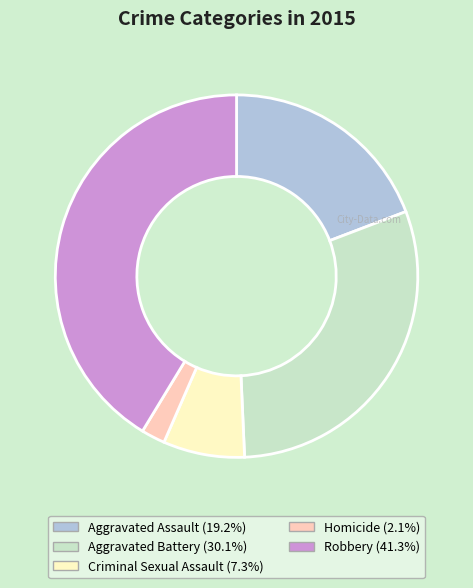

Does any single category account for the majority?

No